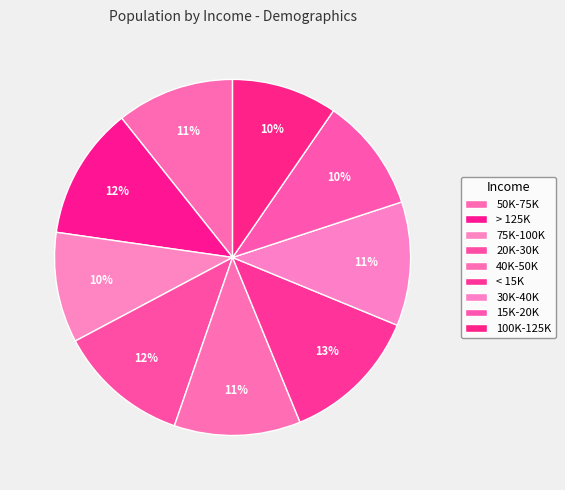

What is the smallest slice in the pie chart?

100K-125K